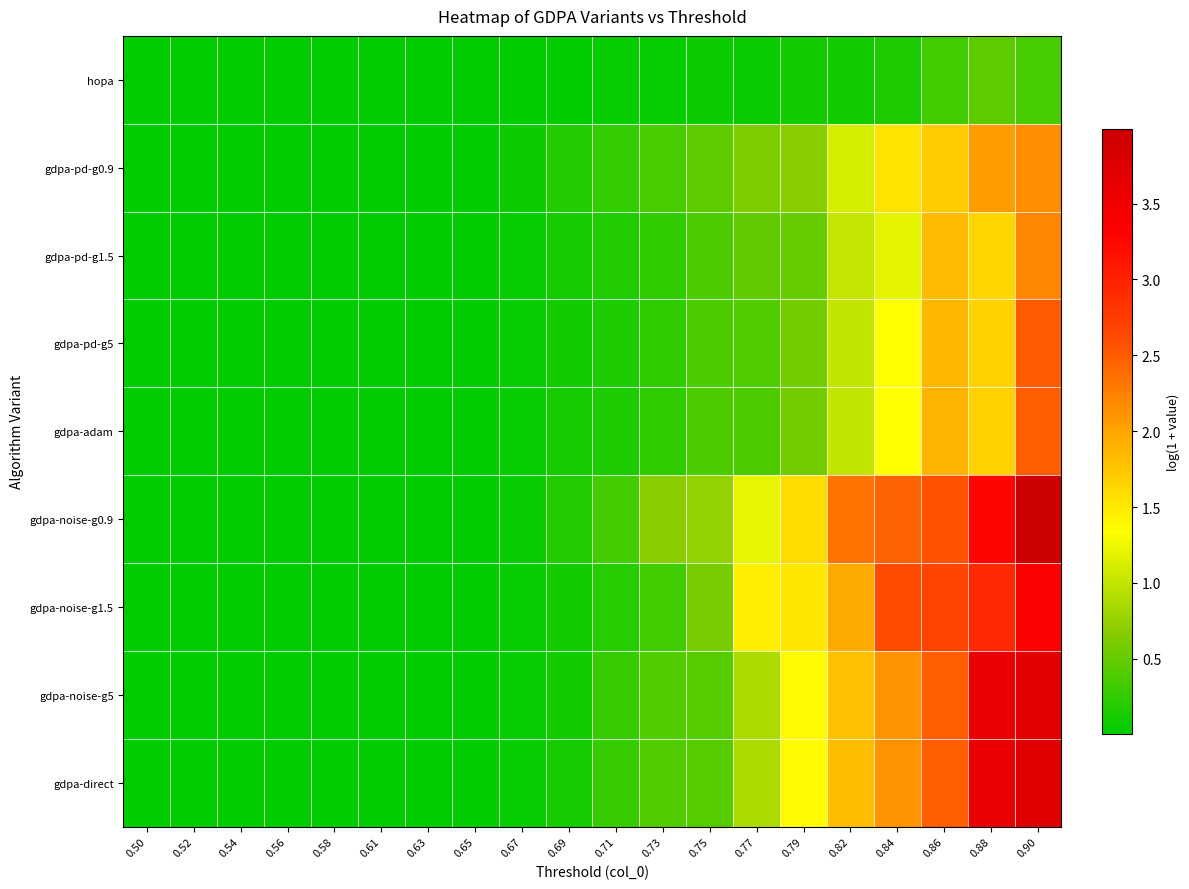

Reading right to left, transcribe all the data shown in this chart.

hopa: 0.90=0.4	0.88=0.5	0.86=0.3	0.84=0.1	0.82=0.1	0.79=0.1	0.77=0.1	0.75=0.1	0.73=0.0	0.71=0.0	0.69=0.0	0.67=0.0	0.65=0.0	0.63=0.0	0.61=0.0	0.58=0.0	0.56=0.0	0.54=0.0	0.52=0.0	0.50=0.0
gdpa-pd-g0.9: 0.90=2.2	0.88=2.1	0.86=1.7	0.84=1.5	0.82=1.1	0.79=0.7	0.77=0.6	0.75=0.5	0.73=0.4	0.71=0.3	0.69=0.2	0.67=0.1	0.65=0.0	0.63=0.0	0.61=0.0	0.58=0.0	0.56=0.0	0.54=0.0	0.52=0.0	0.50=0.0
gdpa-pd-g1.5: 0.90=2.2	0.88=1.6	0.86=1.8	0.84=1.2	0.82=1.0	0.79=0.5	0.77=0.5	0.75=0.4	0.73=0.3	0.71=0.2	0.69=0.1	0.67=0.1	0.65=0.0	0.63=0.0	0.61=0.0	0.58=0.0	0.56=0.0	0.54=0.0	0.52=0.0	0.50=0.0
gdpa-pd-g5: 0.90=2.5	0.88=1.7	0.86=1.9	0.84=1.3	0.82=1.0	0.79=0.6	0.77=0.4	0.75=0.4	0.73=0.2	0.71=0.1	0.69=0.1	0.67=0.0	0.65=0.0	0.63=0.0	0.61=0.0	0.58=0.0	0.56=0.0	0.54=0.0	0.52=0.0	0.50=0.0
gdpa-adam: 0.90=2.5	0.88=1.7	0.86=1.9	0.84=1.3	0.82=1.0	0.79=0.6	0.77=0.4	0.75=0.4	0.73=0.2	0.71=0.2	0.69=0.1	0.67=0.1	0.65=0.0	0.63=0.0	0.61=0.0	0.58=0.0	0.56=0.0	0.54=0.0	0.52=0.0	0.50=0.0
gdpa-noise-g0.9: 0.90=4.0	0.88=3.3	0.86=2.6	0.84=2.5	0.82=2.3	0.79=1.6	0.77=1.2	0.75=0.8	0.73=0.7	0.71=0.3	0.69=0.2	0.67=0.1	0.65=0.0	0.63=0.0	0.61=0.0	0.58=0.0	0.56=0.0	0.54=0.0	0.52=0.0	0.50=0.0
gdpa-noise-g1.5: 0.90=3.4	0.88=2.9	0.86=2.7	0.84=2.6	0.82=2.0	0.79=1.5	0.77=1.5	0.75=0.6	0.73=0.3	0.71=0.2	0.69=0.1	0.67=0.0	0.65=0.0	0.63=0.0	0.61=0.0	0.58=0.0	0.56=0.0	0.54=0.0	0.52=0.0	0.50=0.0
gdpa-noise-g5: 0.90=3.7	0.88=3.6	0.86=2.5	0.84=2.1	0.82=1.8	0.79=1.4	0.77=0.9	0.75=0.4	0.73=0.4	0.71=0.3	0.69=0.1	0.67=0.1	0.65=0.0	0.63=0.0	0.61=0.0	0.58=0.0	0.56=0.0	0.54=0.0	0.52=0.0	0.50=0.0
gdpa-direct: 0.90=3.7	0.88=3.6	0.86=2.5	0.84=2.1	0.82=1.8	0.79=1.4	0.77=0.9	0.75=0.4	0.73=0.4	0.71=0.3	0.69=0.1	0.67=0.1	0.65=0.0	0.63=0.0	0.61=0.0	0.58=0.0	0.56=0.0	0.54=0.0	0.52=0.0	0.50=0.0